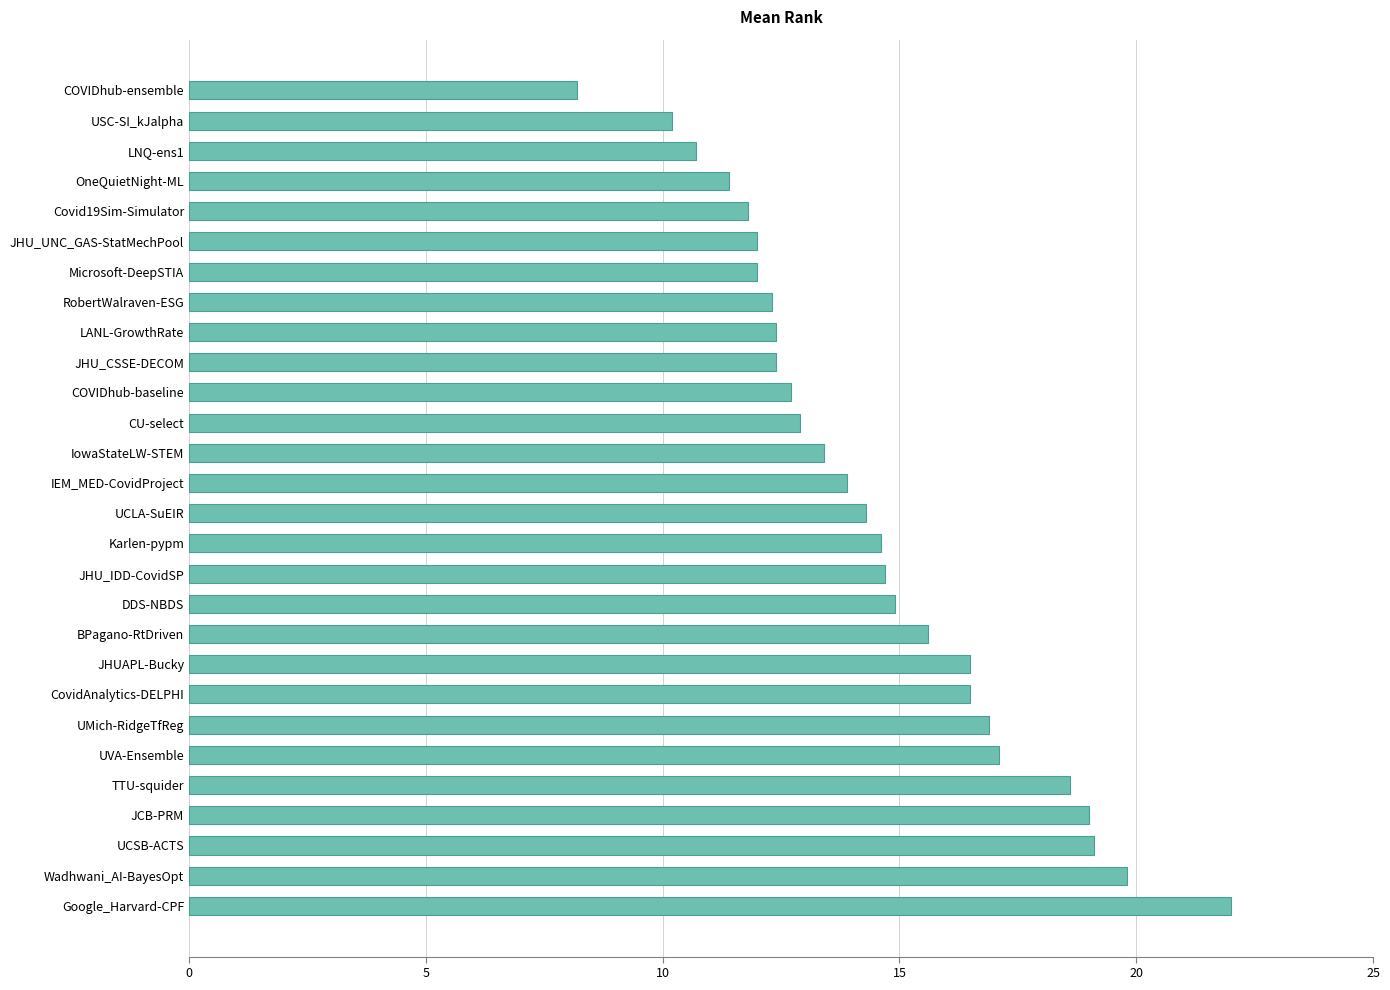

What is the change in value from UCSB-ACTS to LNQ-ens1?

-8.4